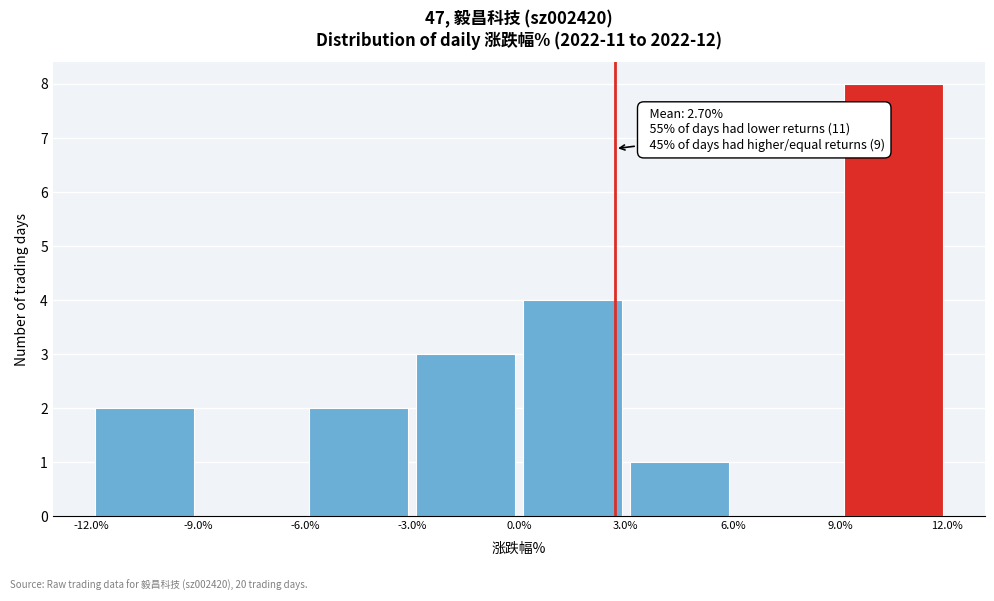

Which range on the x-axis has the tallest bar?

9.0% to 12.0%